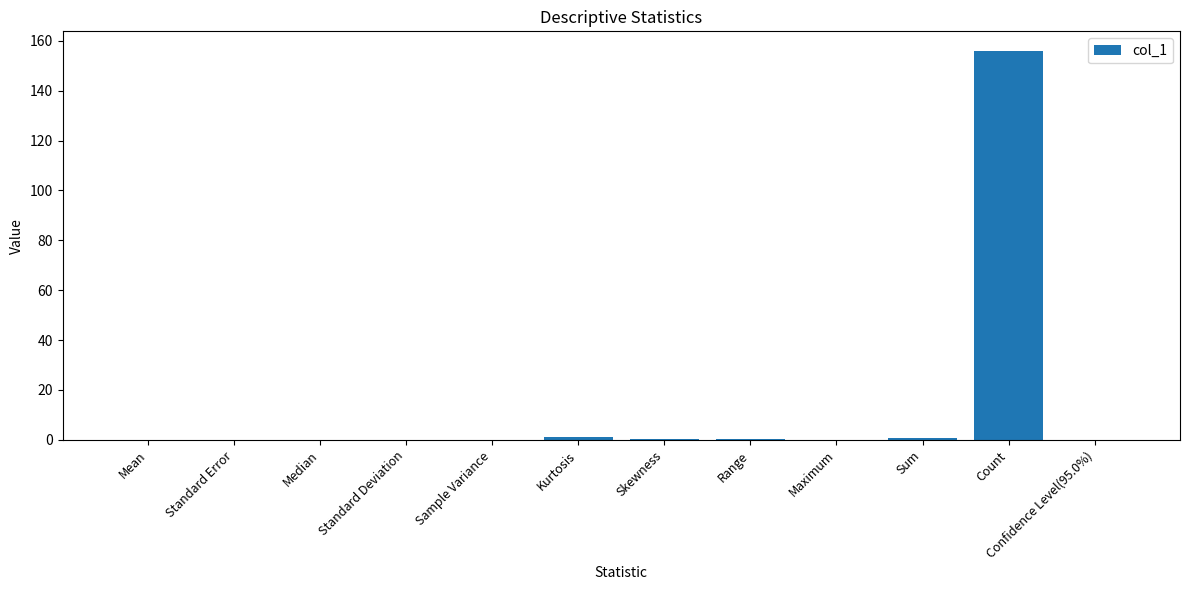

What is the sum of all values?

158.9